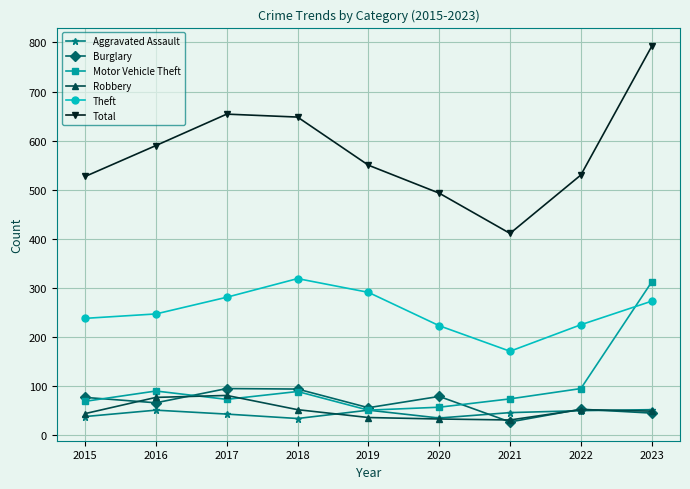

How many series are shown in this chart?

6